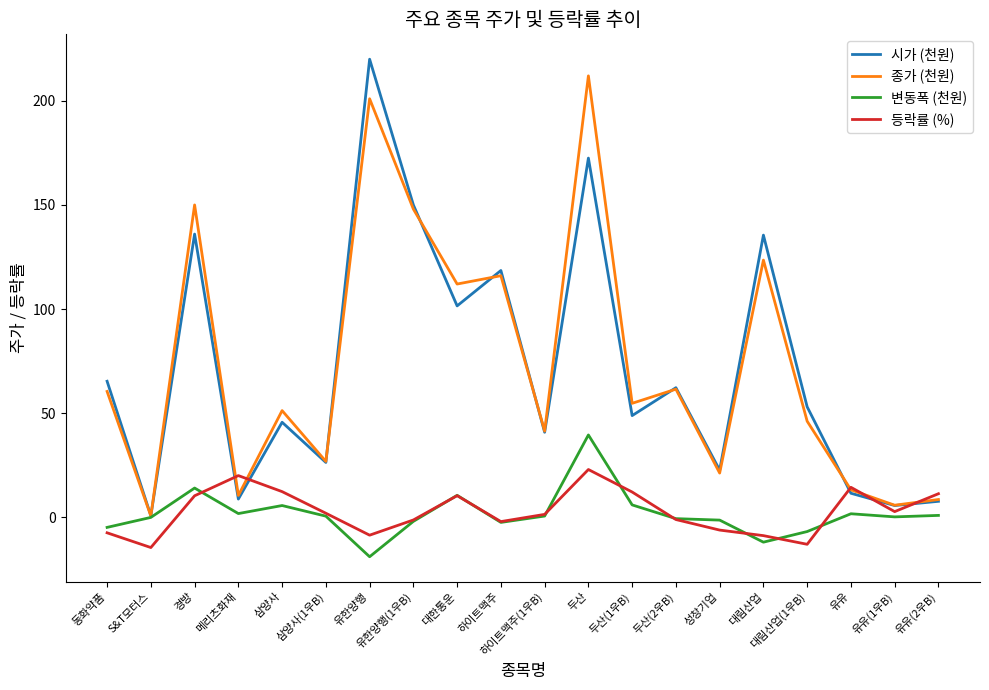

What value does the 종가 (천원) series have at 유한양행(1우B)?

148.0